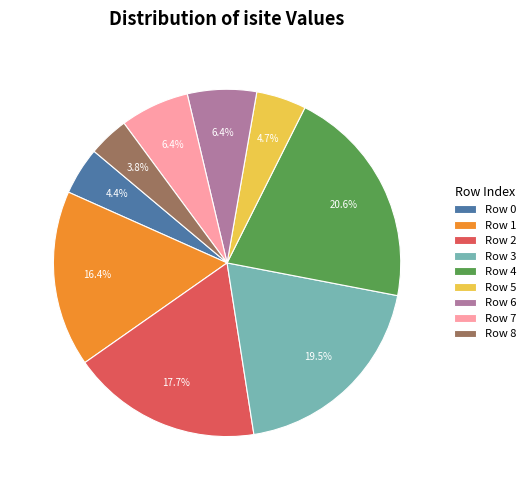

How many segments does this pie chart have?

9